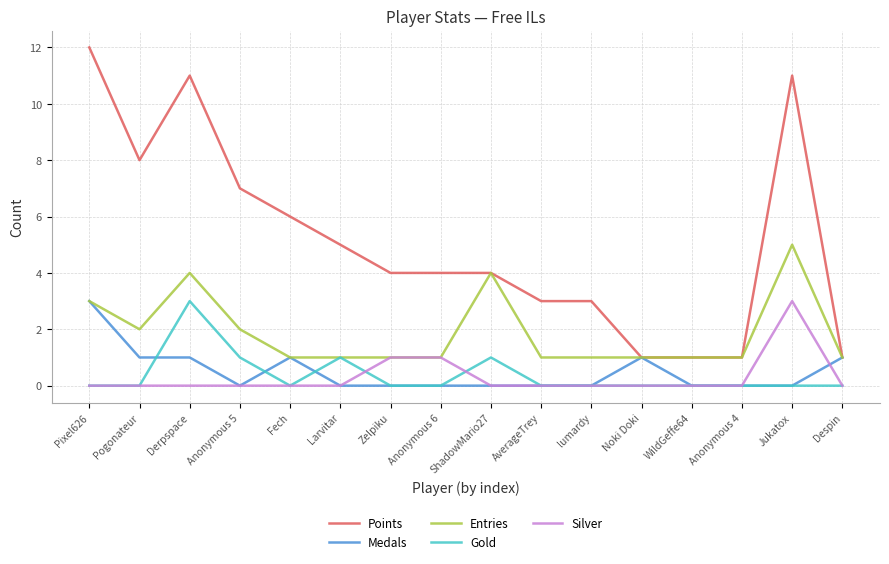

What is the difference between the Medals values at Anonymous 4 and Derpspace?

1